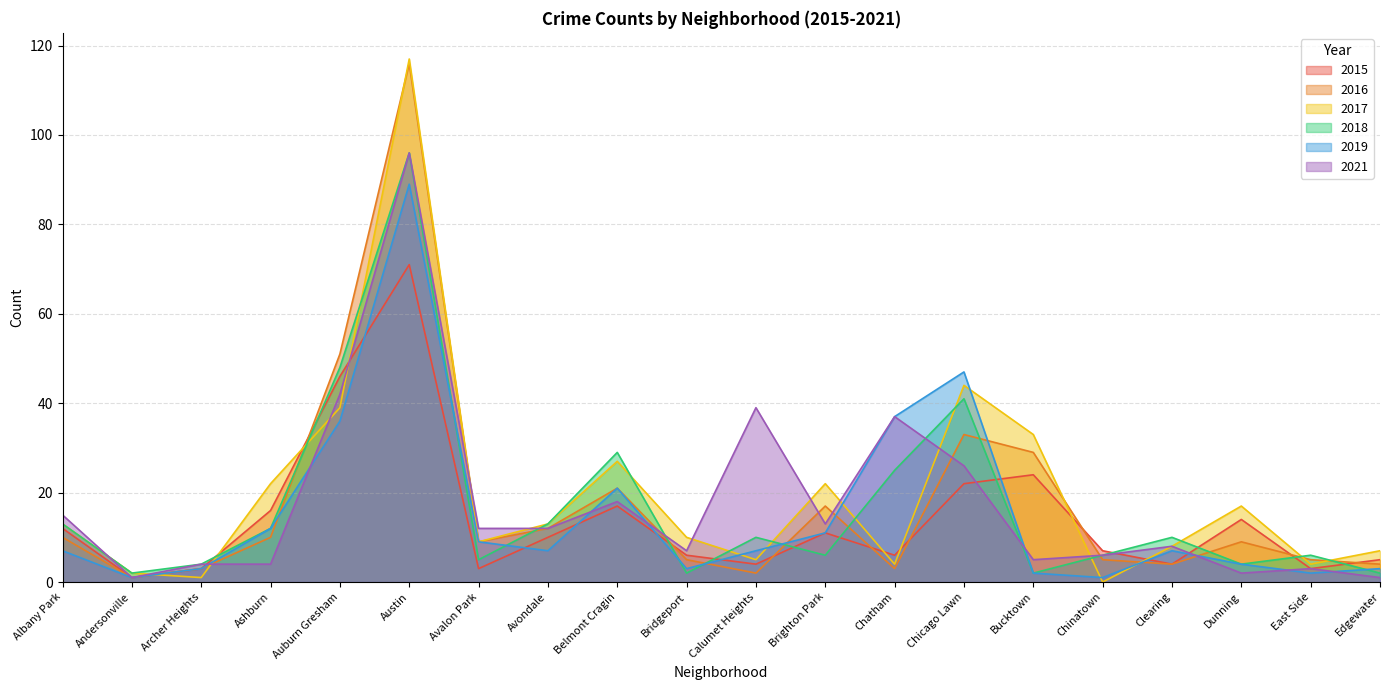

What is the label of the 15th point from the left?

Bucktown